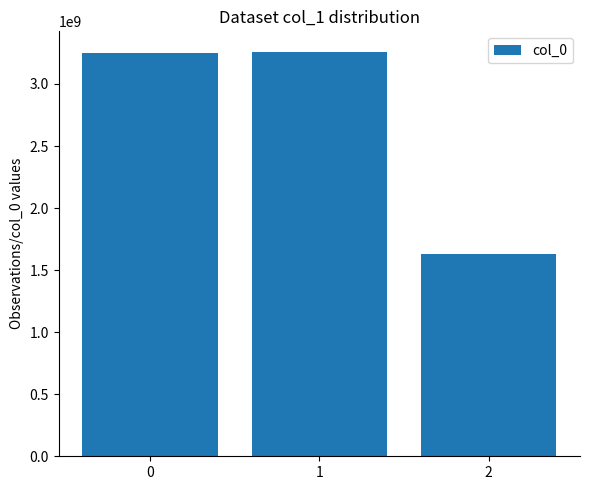

How many data points are less than 3247711805?

1